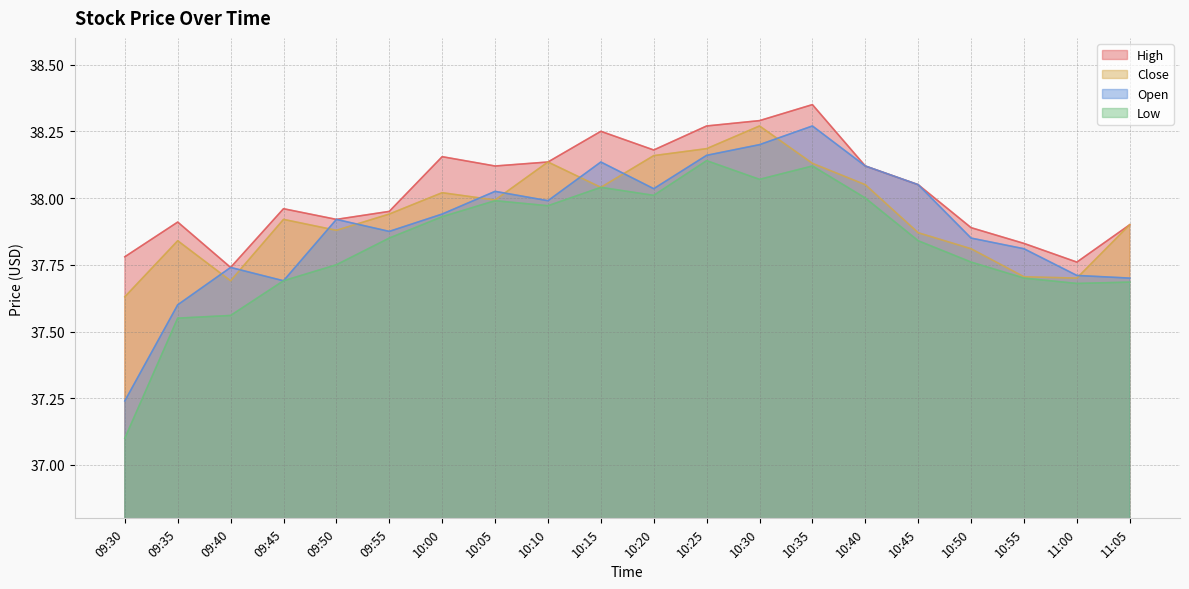

At which category does Open reach its first local peak?

09:40